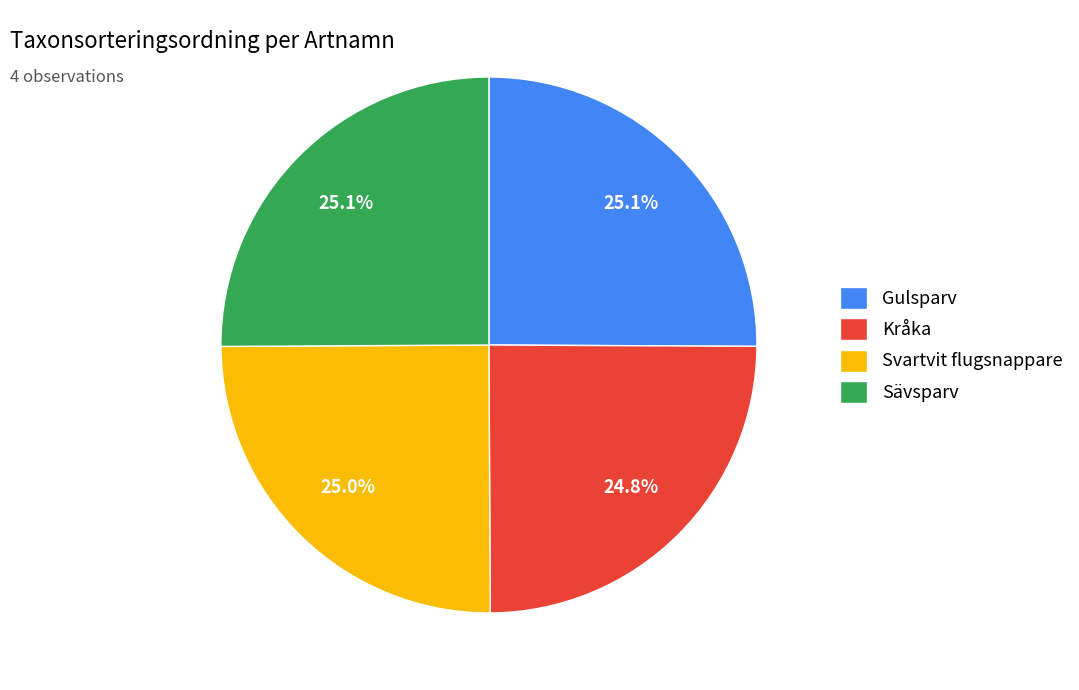

Approximately how many times larger is the value at Kråka compared to Gulsparv?

1.0